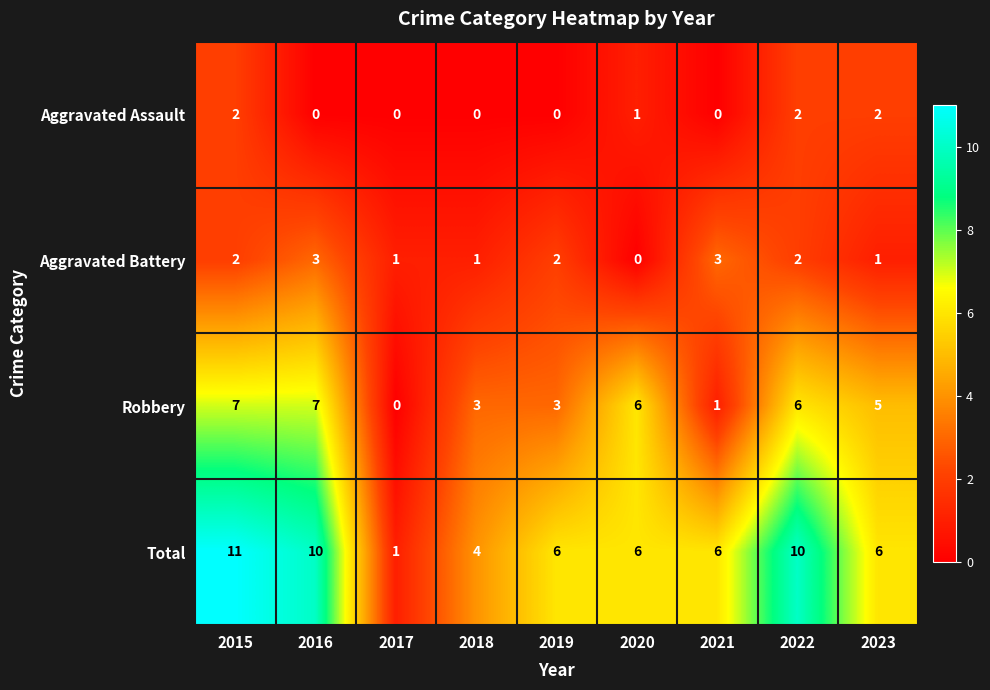

How many categories are shown in the chart?

9